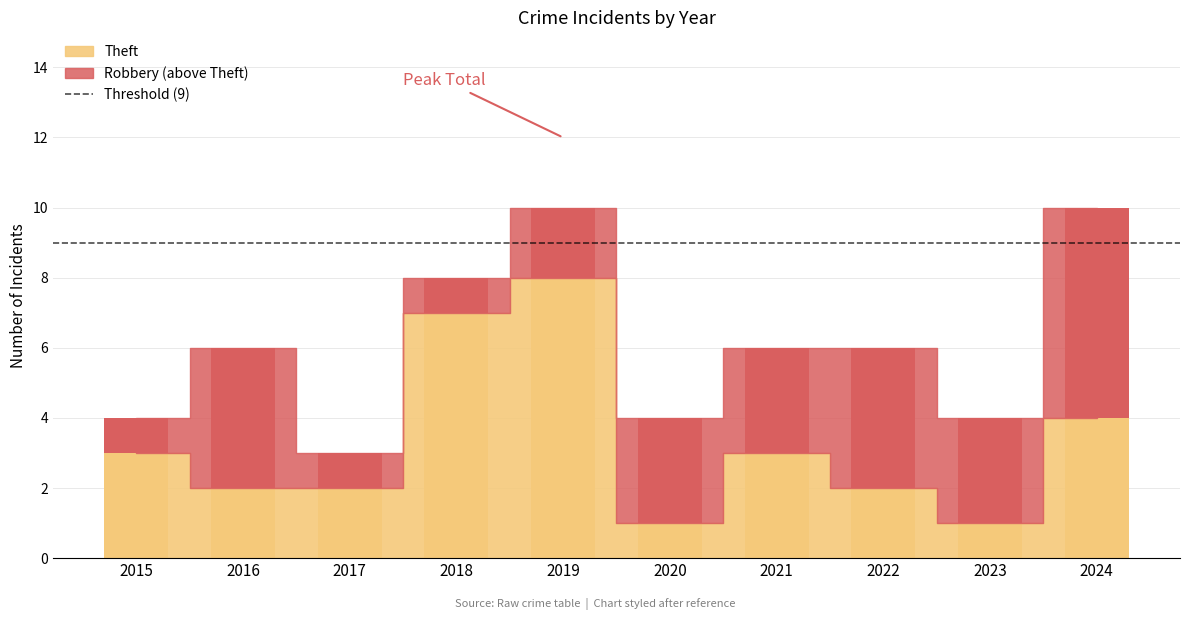

The value of Theft at 2017 is 3. True or false?

False